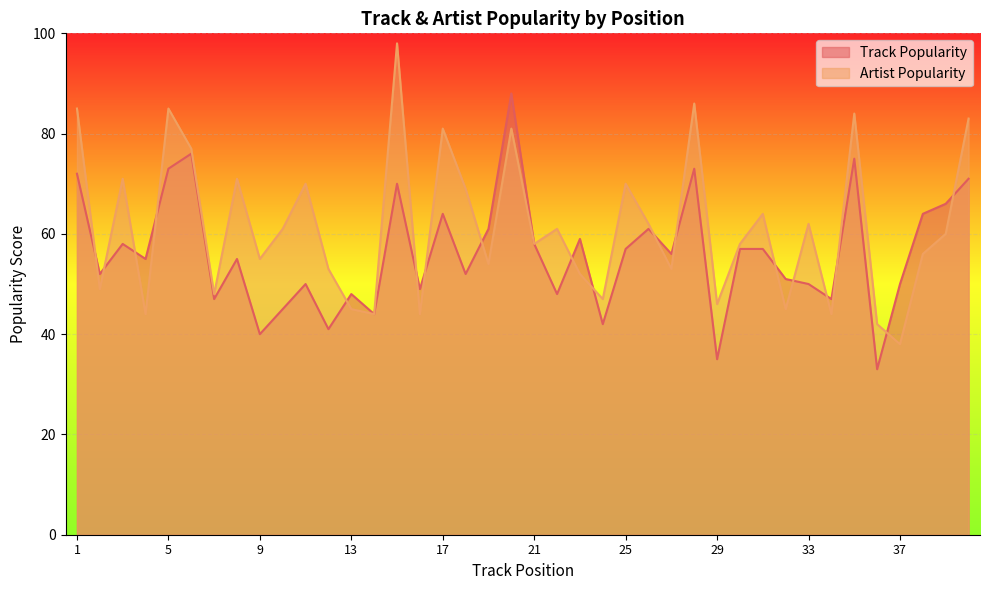

Between which two adjacent categories do Track Popularity and Artist Popularity first intersect?

1 and 2